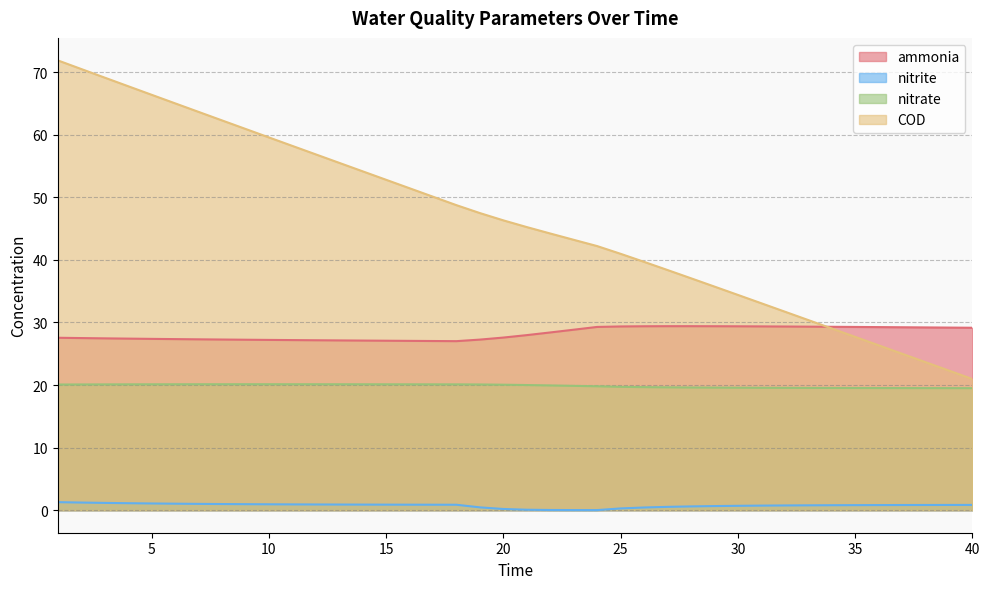

Rank the categories by COD value from lowest to highest.

40, 39, 38, 37, 36, 35, 34, 33, 32, 31, 30, 29, 28, 27, 26, 25, 24, 23, 22, 21, 20, 19, 18, 17, 16, 15, 14, 13, 12, 11, 10, 9, 8, 7, 6, 5, 4, 3, 2, 1